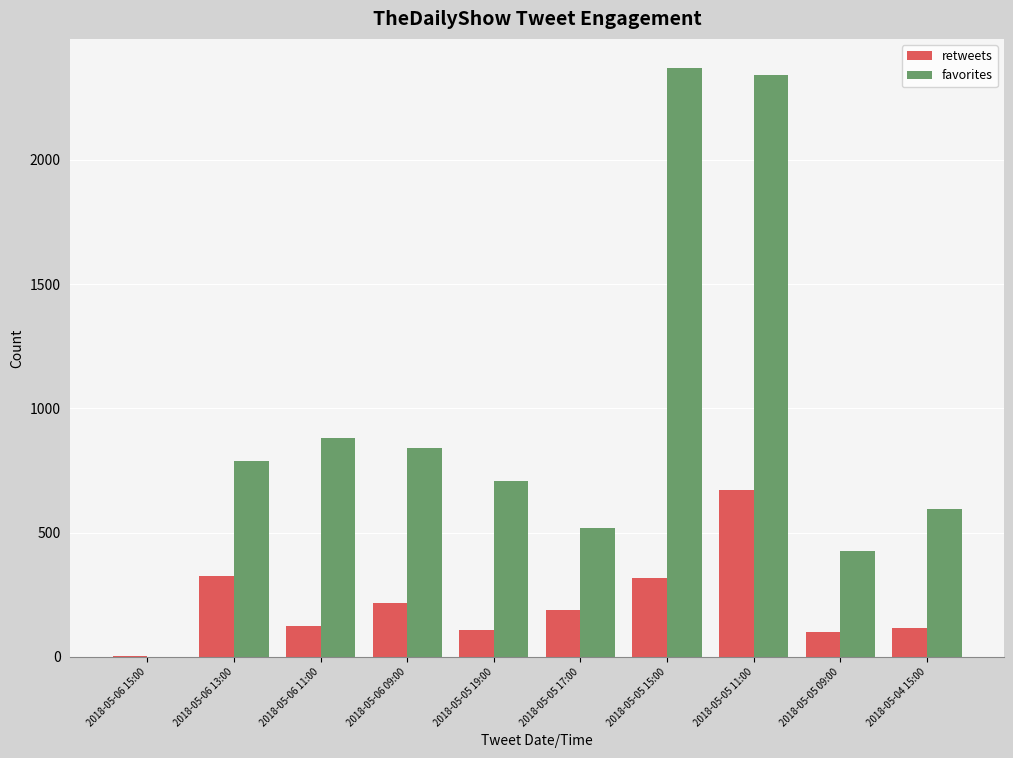

What is the highest value of the retweets series?

670